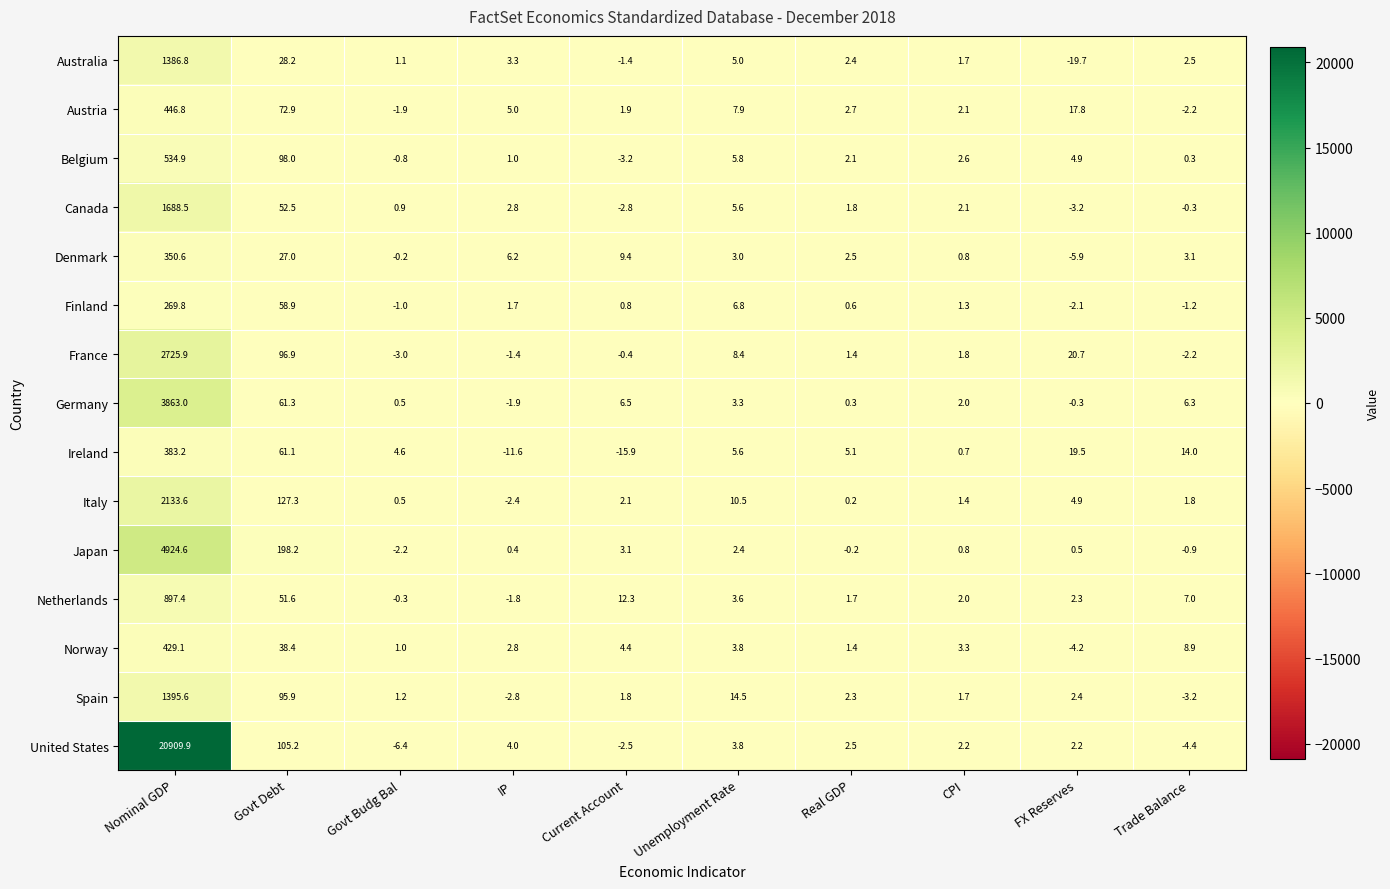

True or false: Denmark has a value of 0.8 at CPI.

True